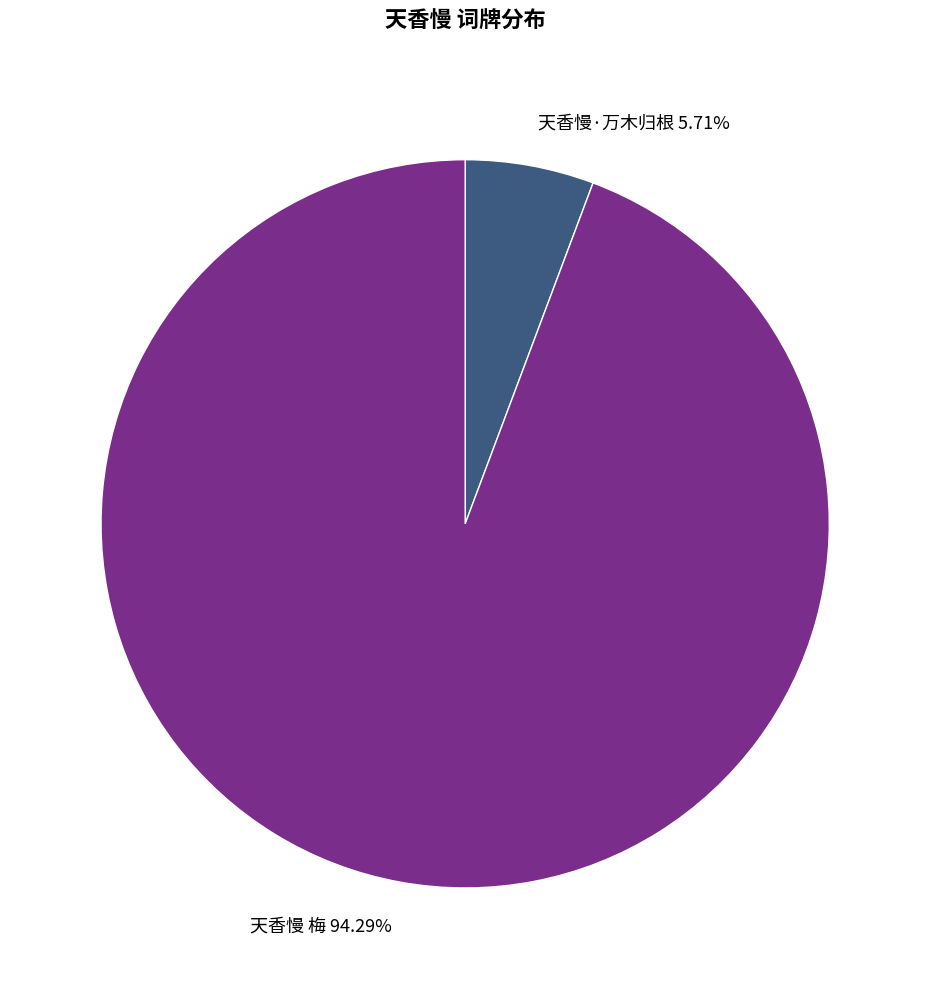

Between 天香慢·万木归根 5.71% and 天香慢 梅 94.29%, which is larger?

天香慢 梅 94.29%